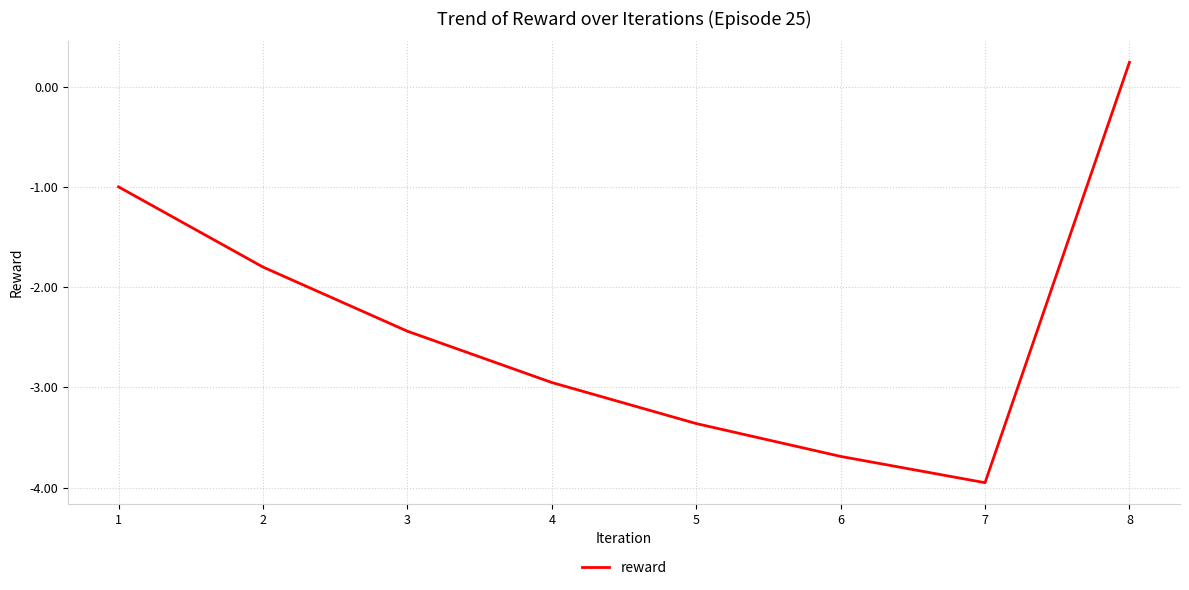

At which category does the data reach its first local valley?

7